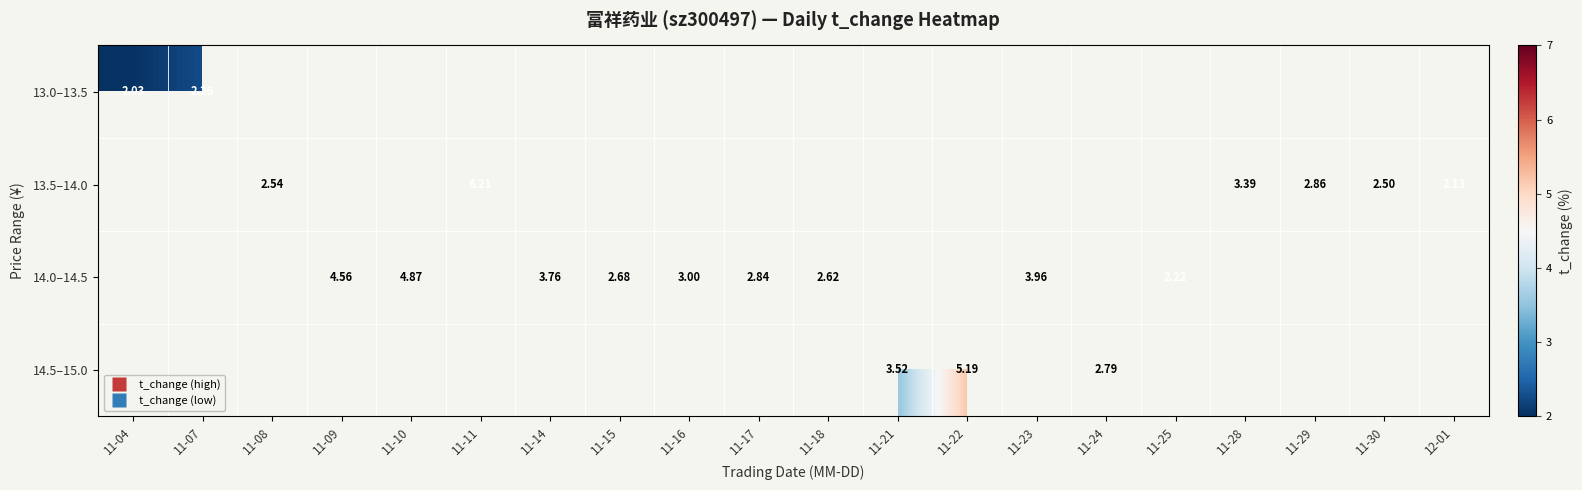

Count the number of categories in the chart.

20